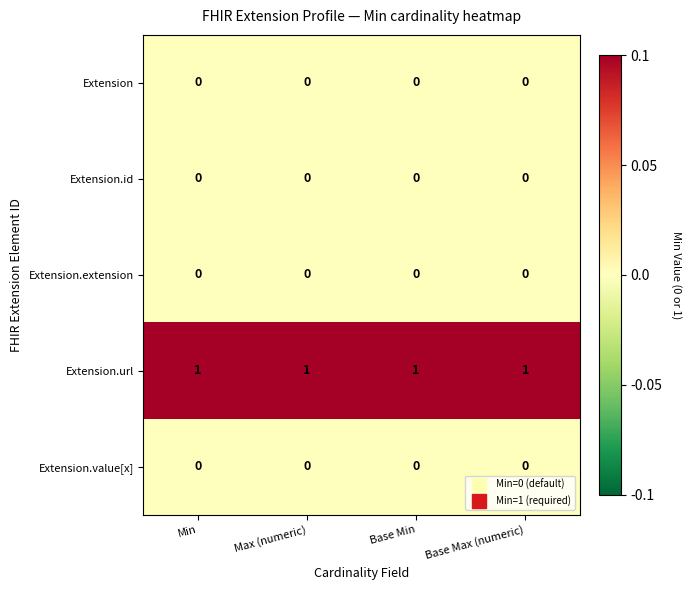

The Extension.extension series shows 0 at Max (numeric). True or false?

True